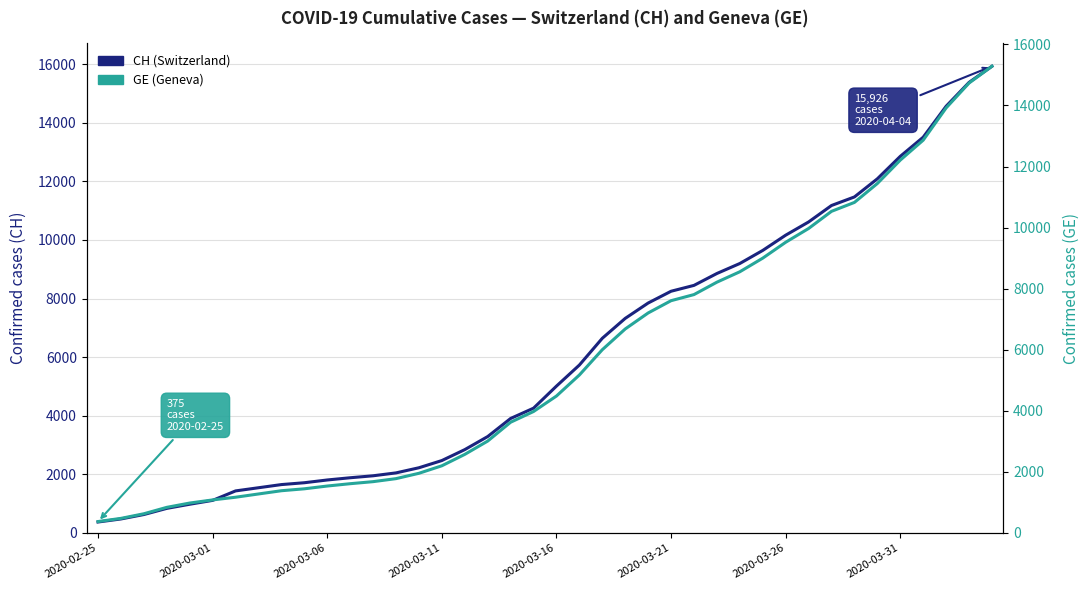

Is the value of GE at 35 greater than the value of CH at 13?

Yes